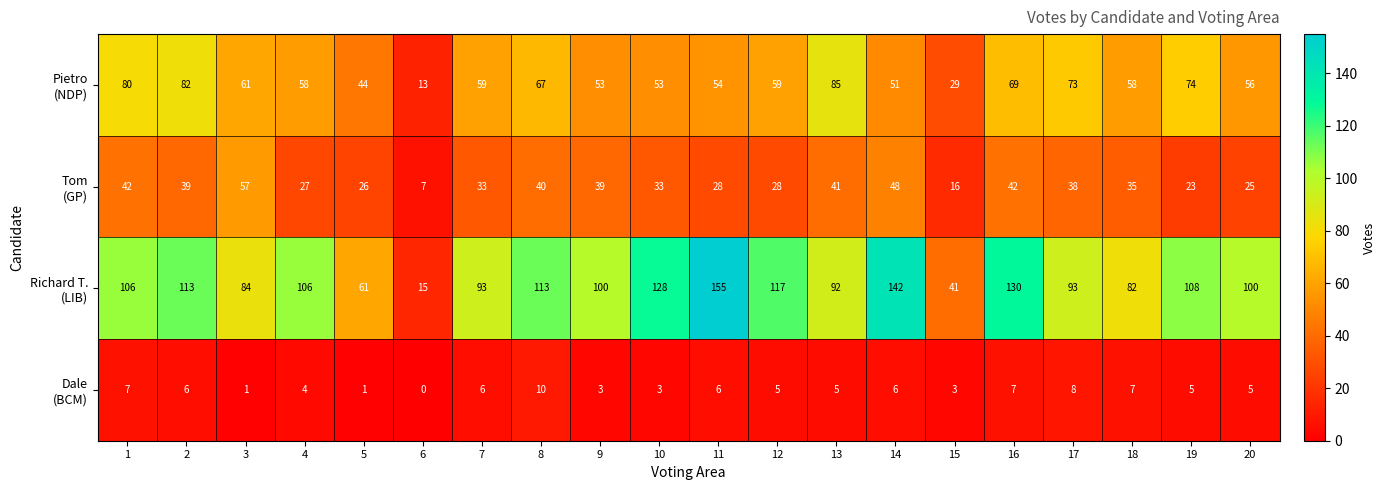

At which category is the sum across all series the highest?

16